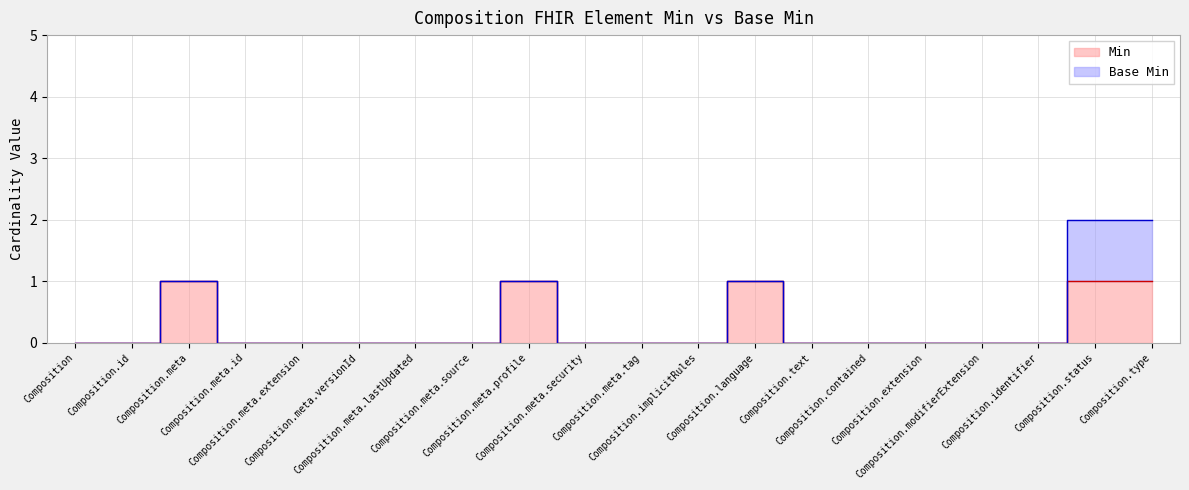

Is it true that the value at Composition.status is 1?

True